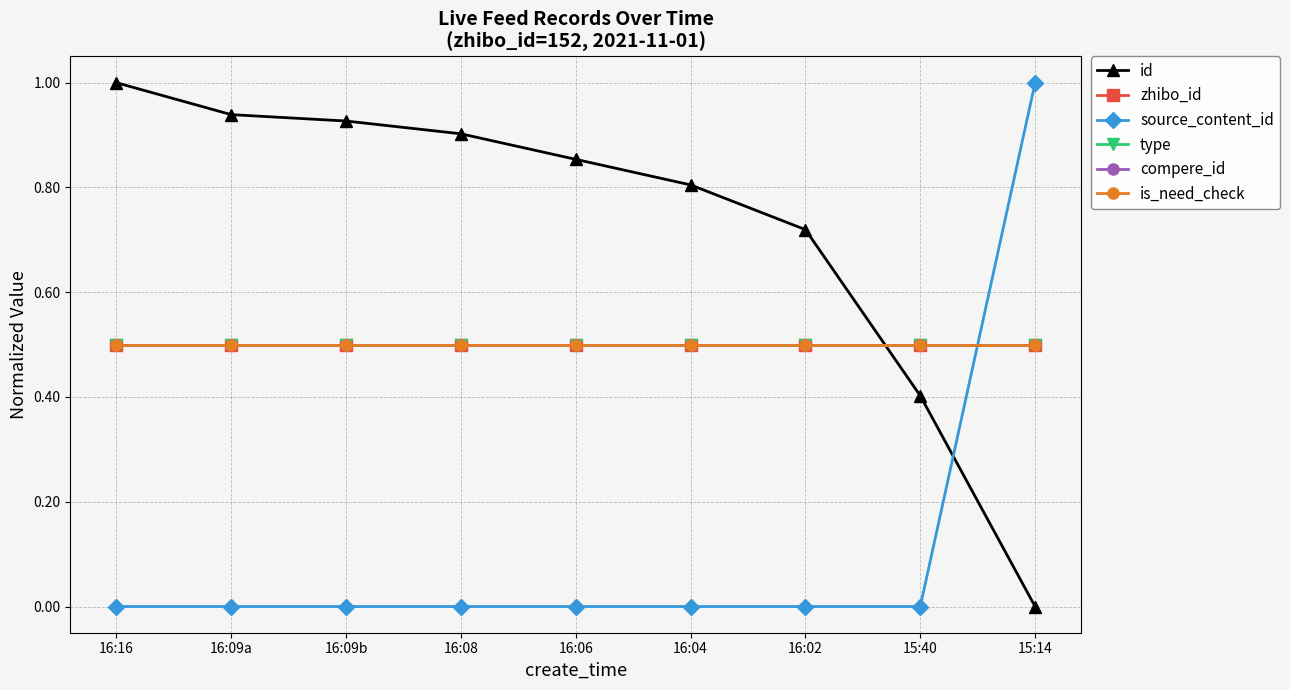

What is the value of the zhibo_id point at the 1st from the left?

0.5